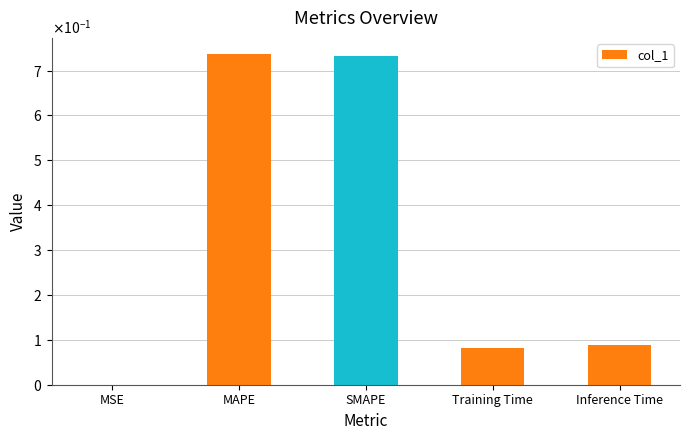

What is the sum of all values?

1.6